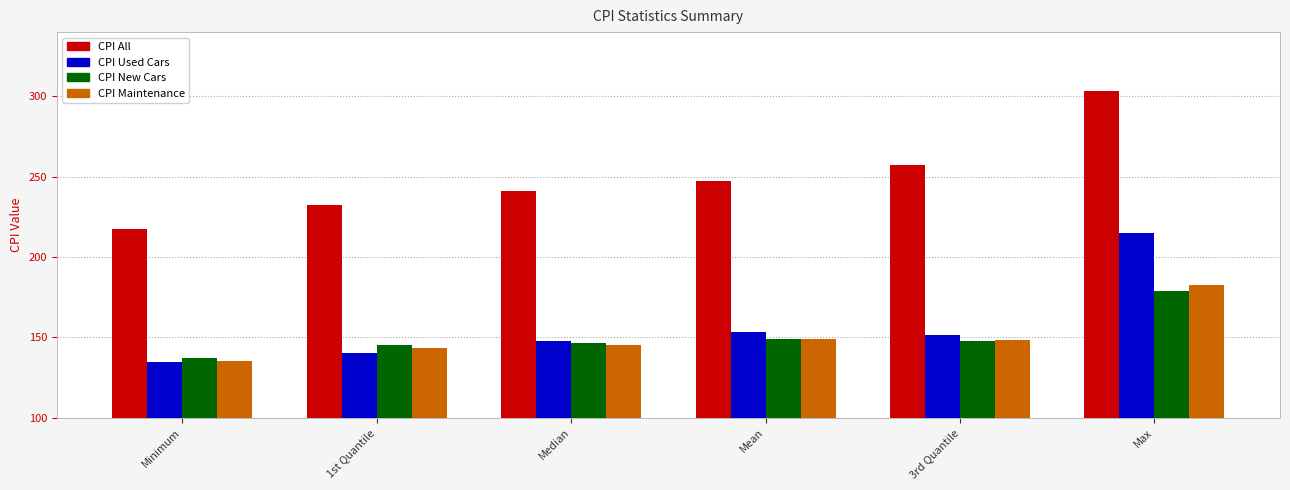

What is the difference between the CPI All values at Max and 1st Quantile?

70.9